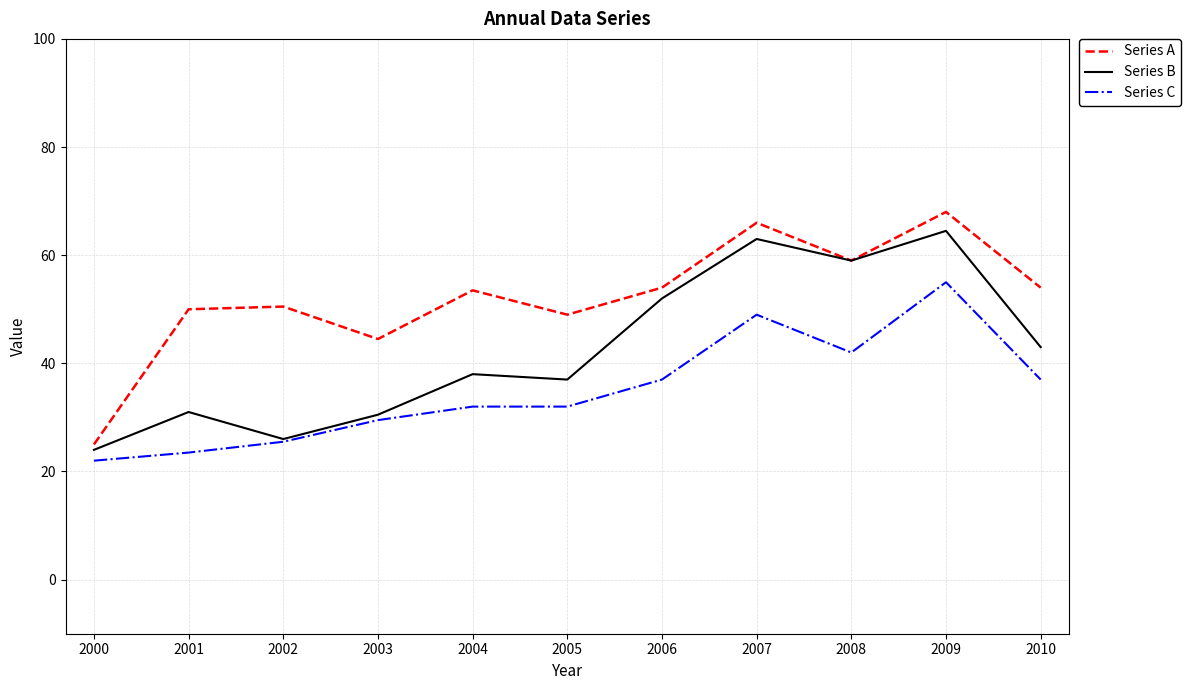

Reading left to right, list all the values displayed in this chart.

Series A: 2000=25.0	2001=50.0	2002=50.5	2003=44.5	2004=53.5	2005=49.0	2006=54.0	2007=66.0	2008=59.0	2009=68.0	2010=54.0
Series B: 2000=24.0	2001=31.0	2002=26.0	2003=30.5	2004=38.0	2005=37.0	2006=52.0	2007=63.0	2008=59.0	2009=64.5	2010=43.0
Series C: 2000=22.0	2001=23.5	2002=25.5	2003=29.5	2004=32.0	2005=32.0	2006=37.0	2007=49.0	2008=42.0	2009=55.0	2010=37.0